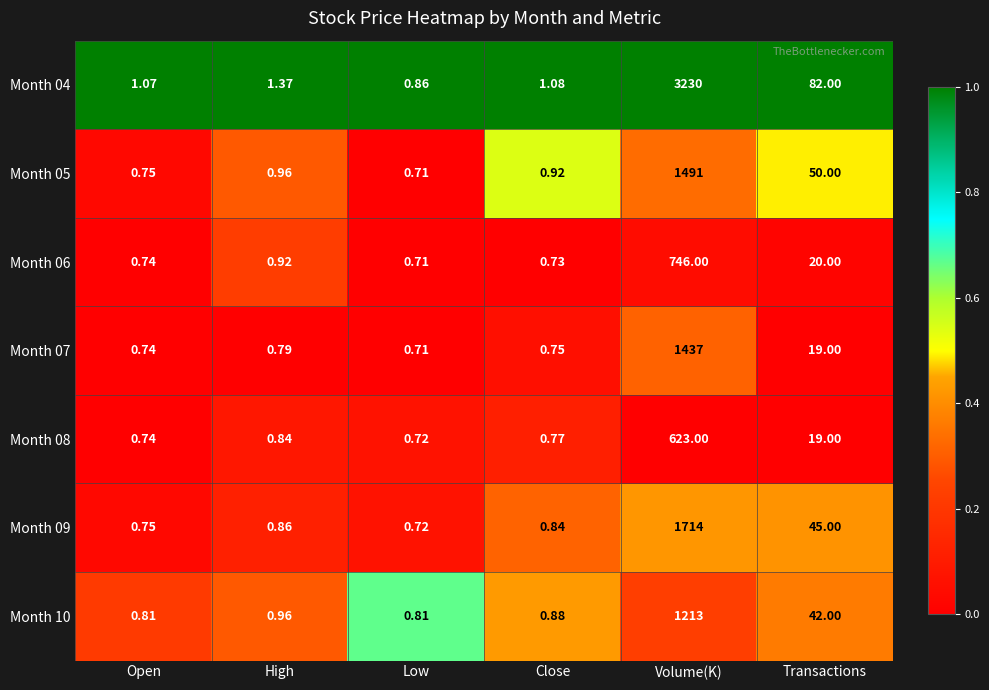

At which category is the sum across all series the highest?

Volume(K)